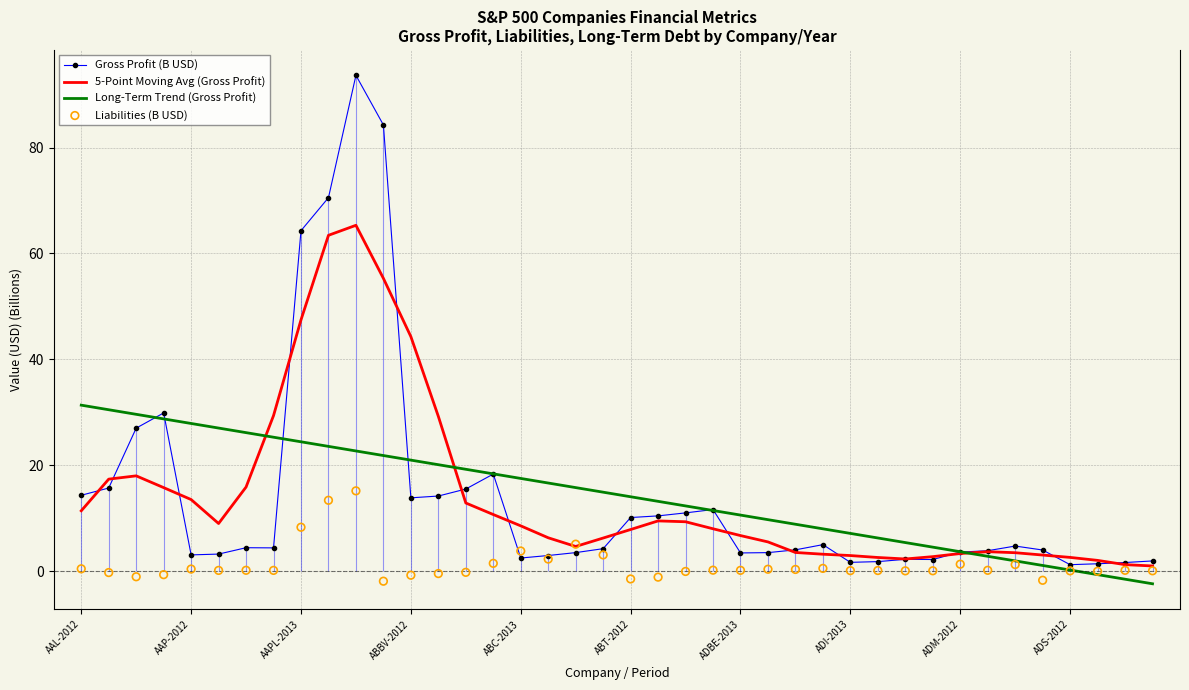

At which category is the sum across all series the highest?

10